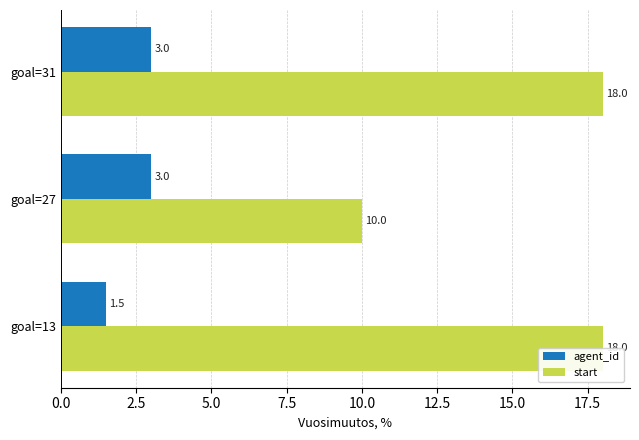

Rank the series by their average value, from highest to lowest.

start, agent_id